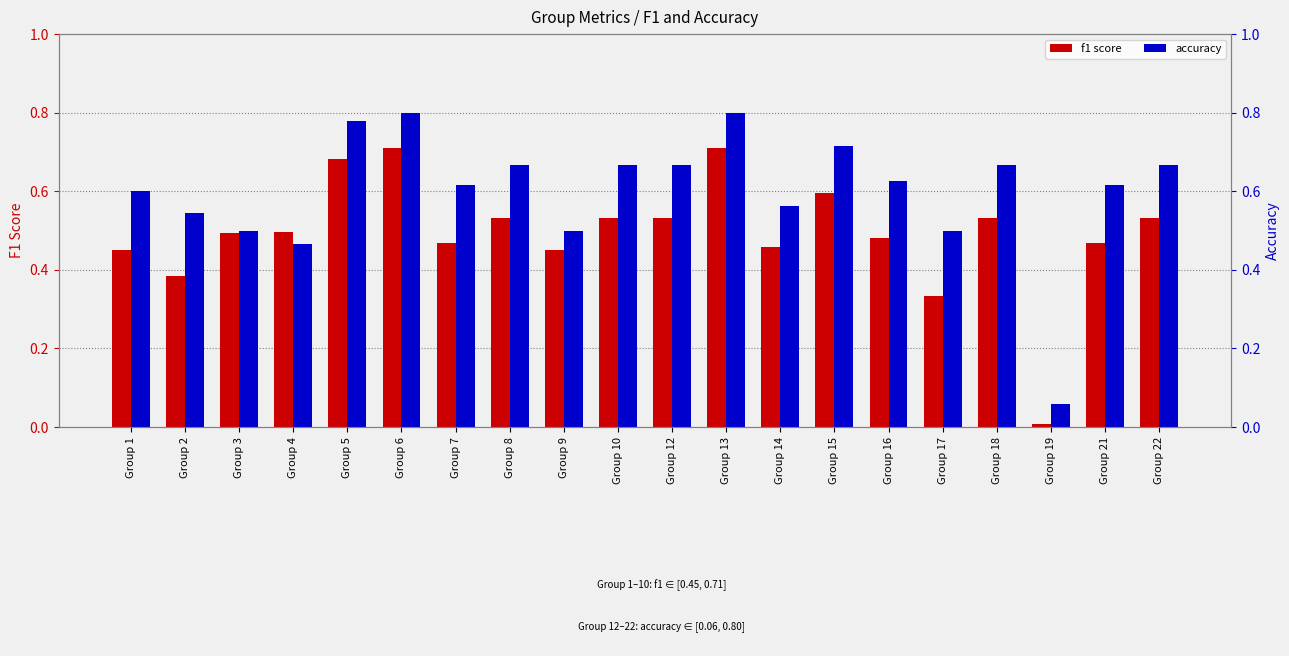

The f1 series shows 0.8 at Group 21. True or false?

False